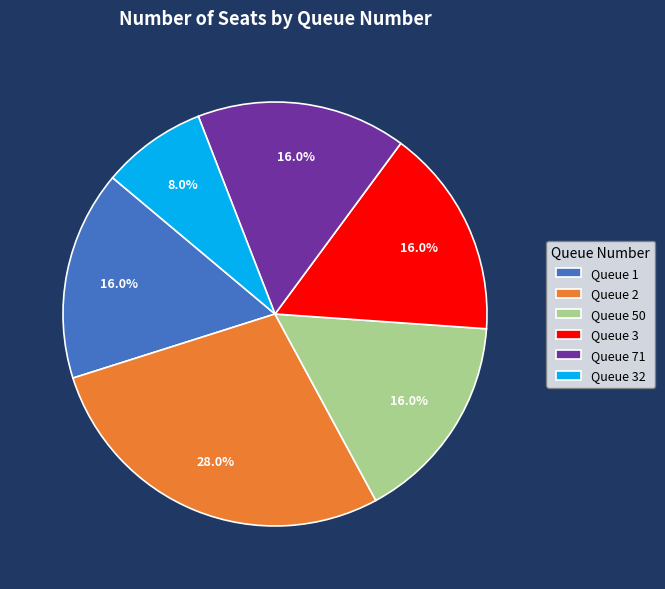

What is the total percentage of Queue 71 and Queue 50?

32.0%